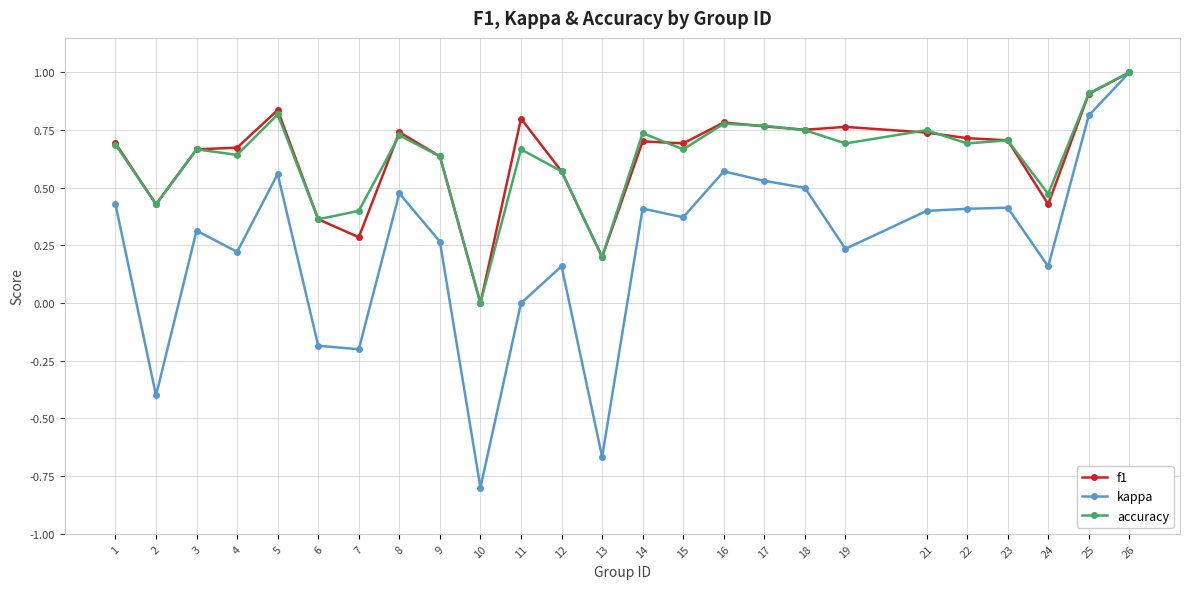

Is it true that kappa equals 1.0 at 16?

False